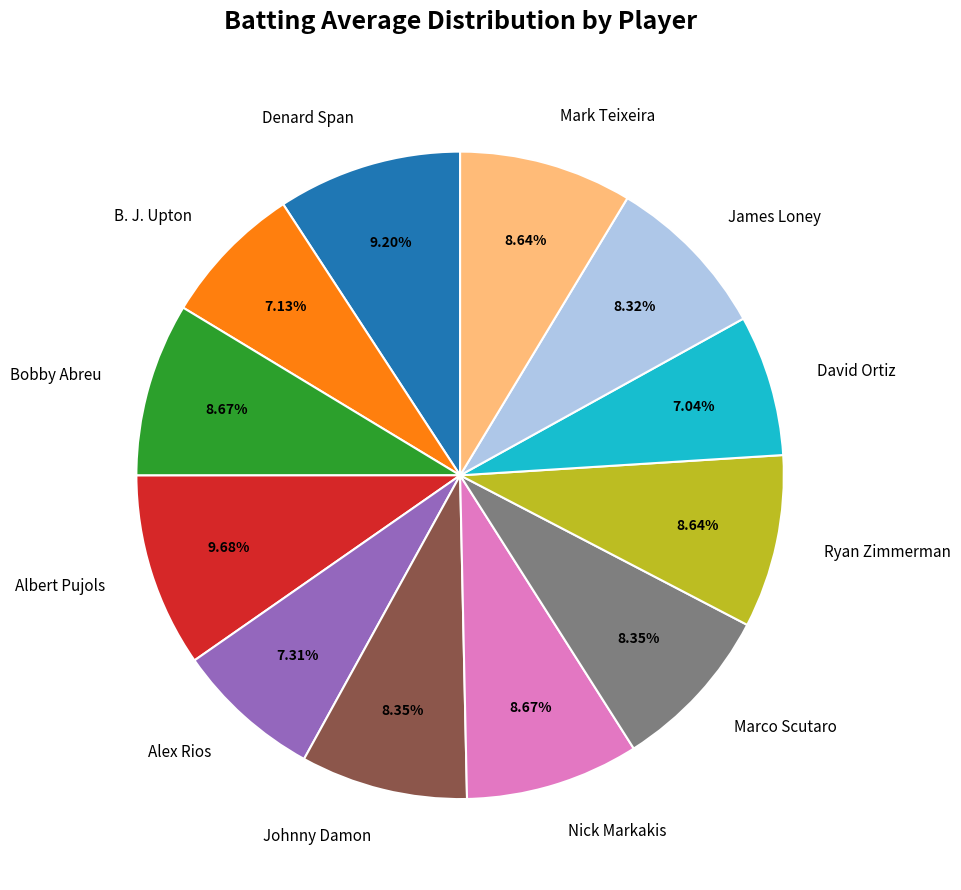

How many slices are in this pie chart?

12